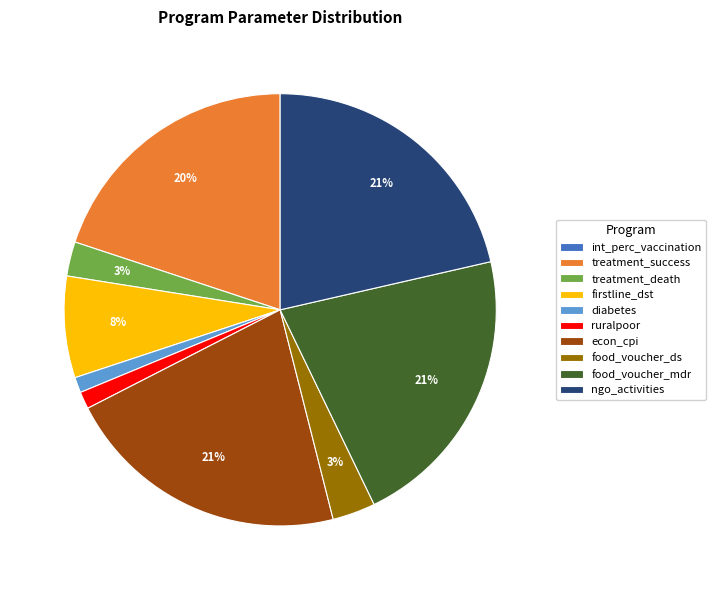

The treatment_success slice represents 35% of the pie. True or false?

False